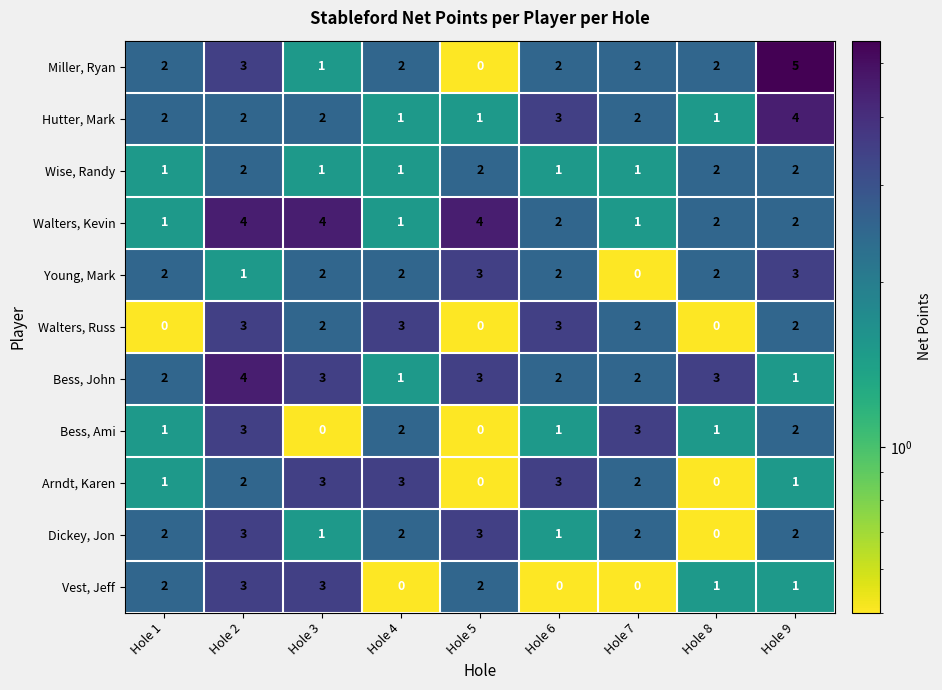

What is the difference between the maximum and minimum values in the Bess, John series?

3